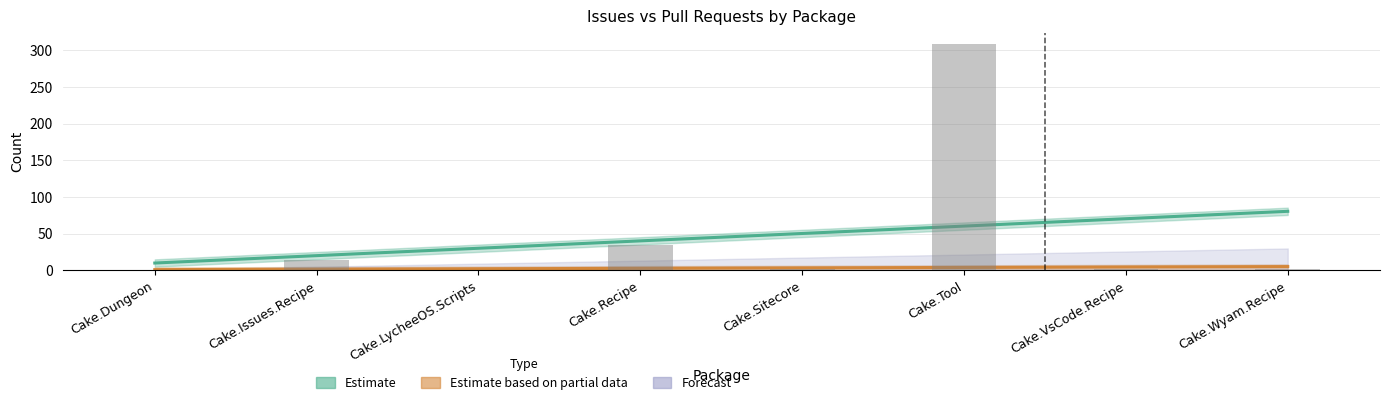

Rank the categories by value from highest to lowest.

Cake.Tool, Cake.Recipe, Cake.Issues.Recipe, Cake.Sitecore, Cake.VsCode.Recipe, Cake.Wyam.Recipe, Cake.Dungeon, Cake.LycheeOS.Scripts